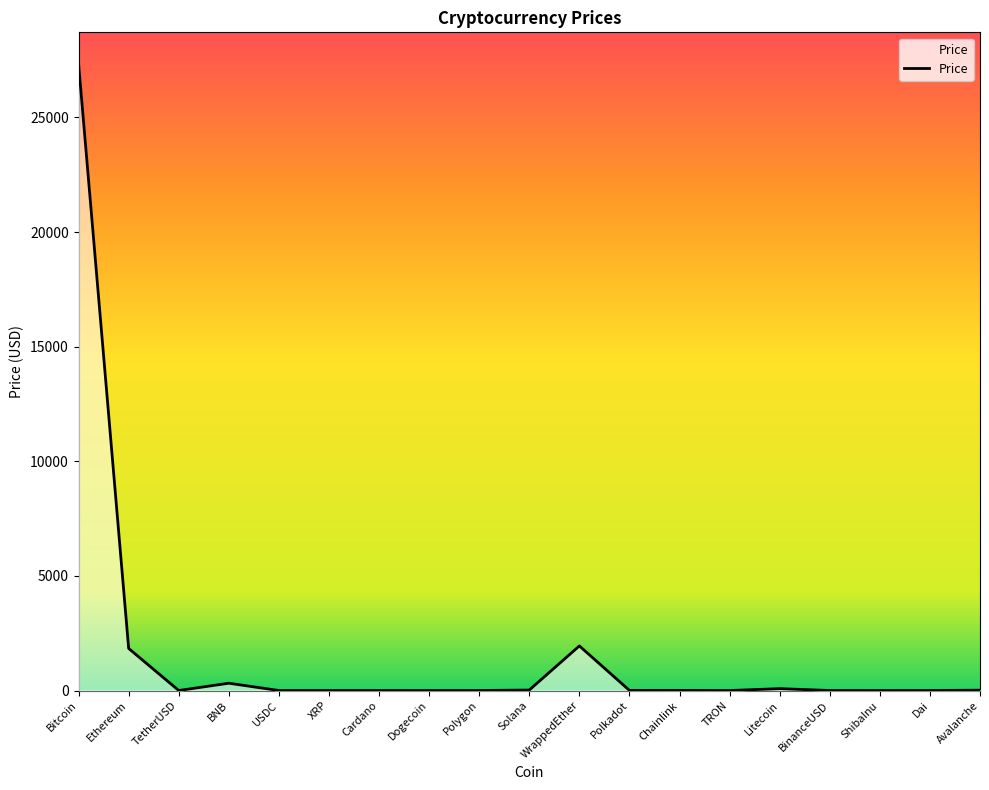

What value does the data have at BNB?

318.3